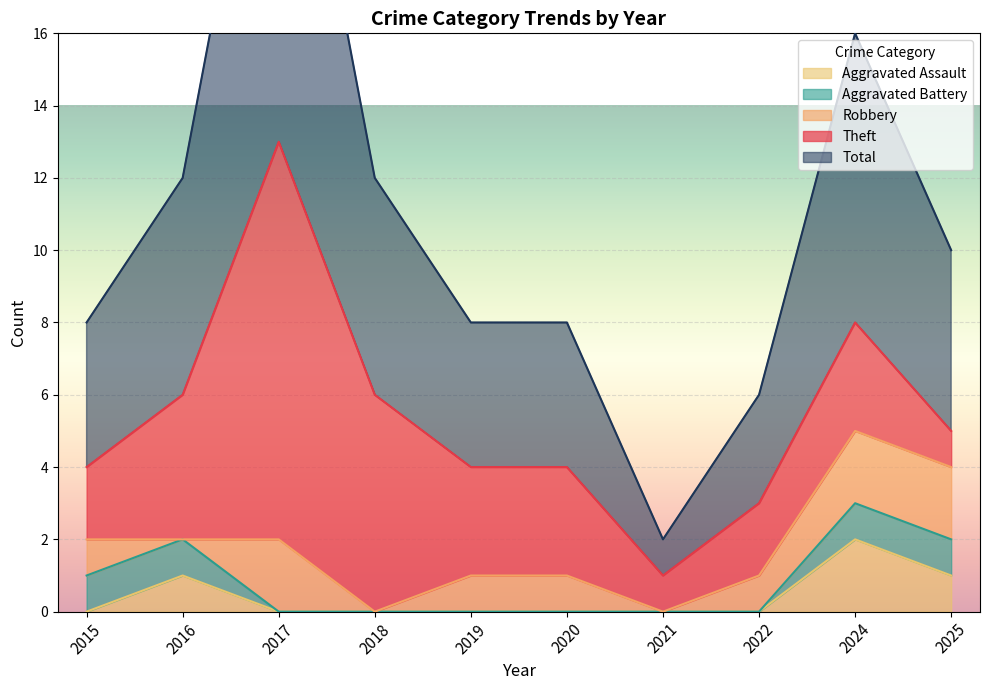

The Aggravated Assault series shows 0 at 2020. True or false?

True